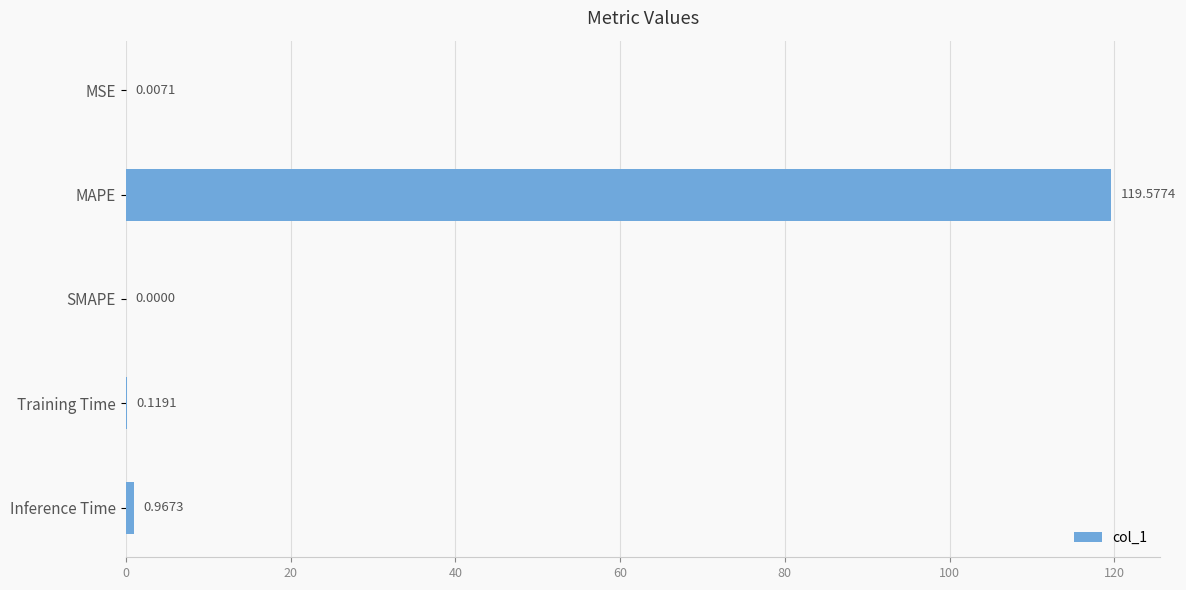

What is the change in value from SMAPE to Inference Time?

+1.0